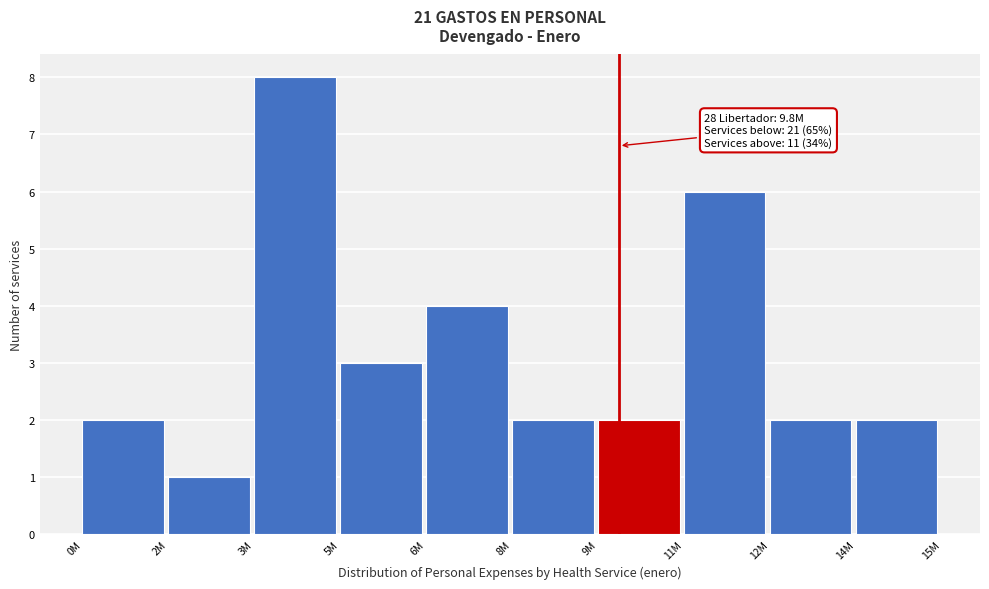

Reading right to left, list all the values displayed in this chart.

2	2	6	2	2	4	3	8	1	2